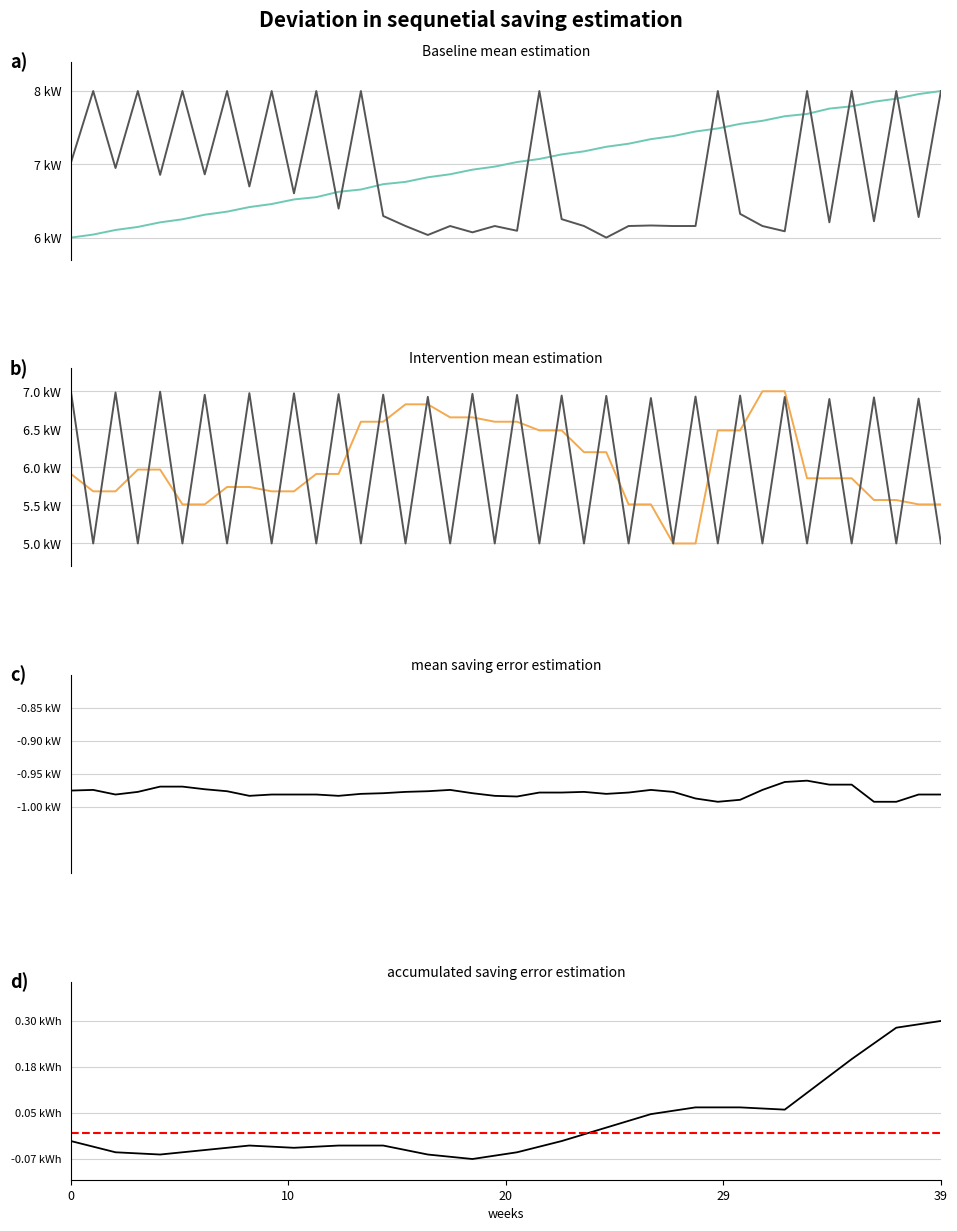

Which label corresponds to the smallest value in the chart?

29